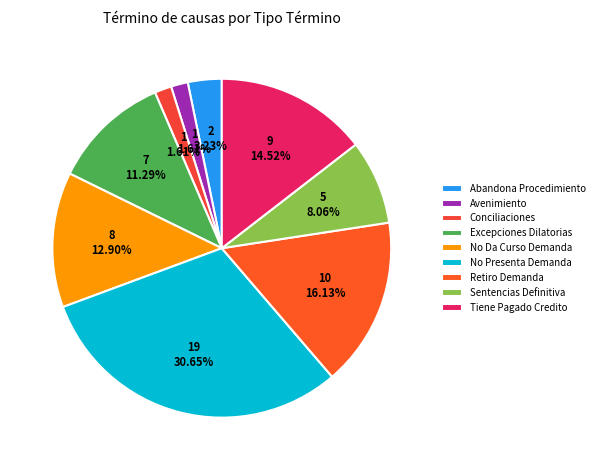

The Avenimiento slice represents 2% of the pie. True or false?

True